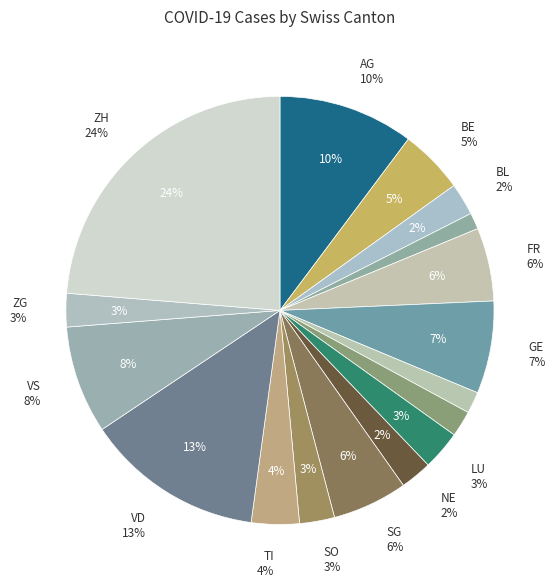

What percentage is the GE slice, to the nearest percent?

7%